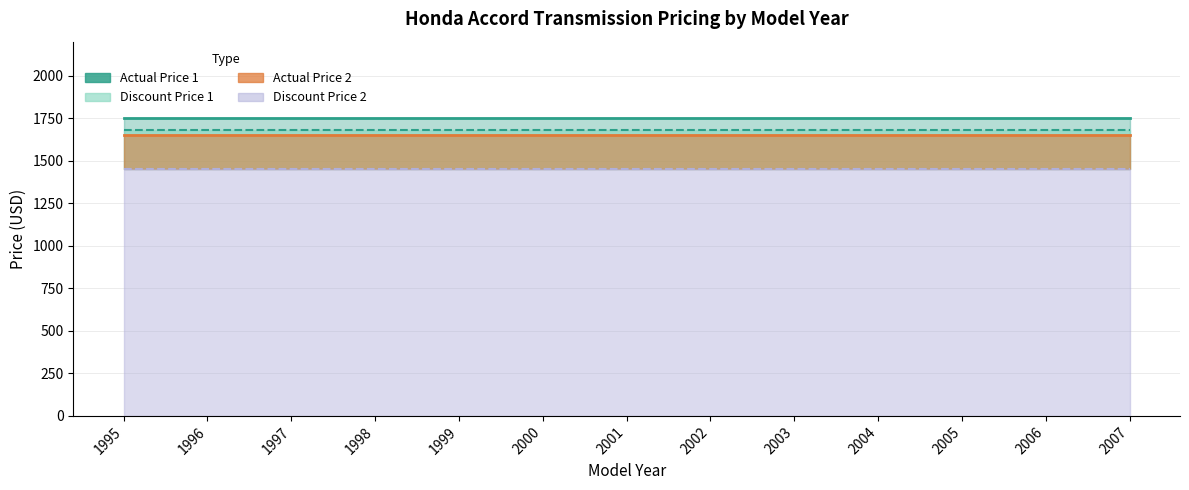

What is the value of the Actual Price 1 point at the 8th from the left?

1750